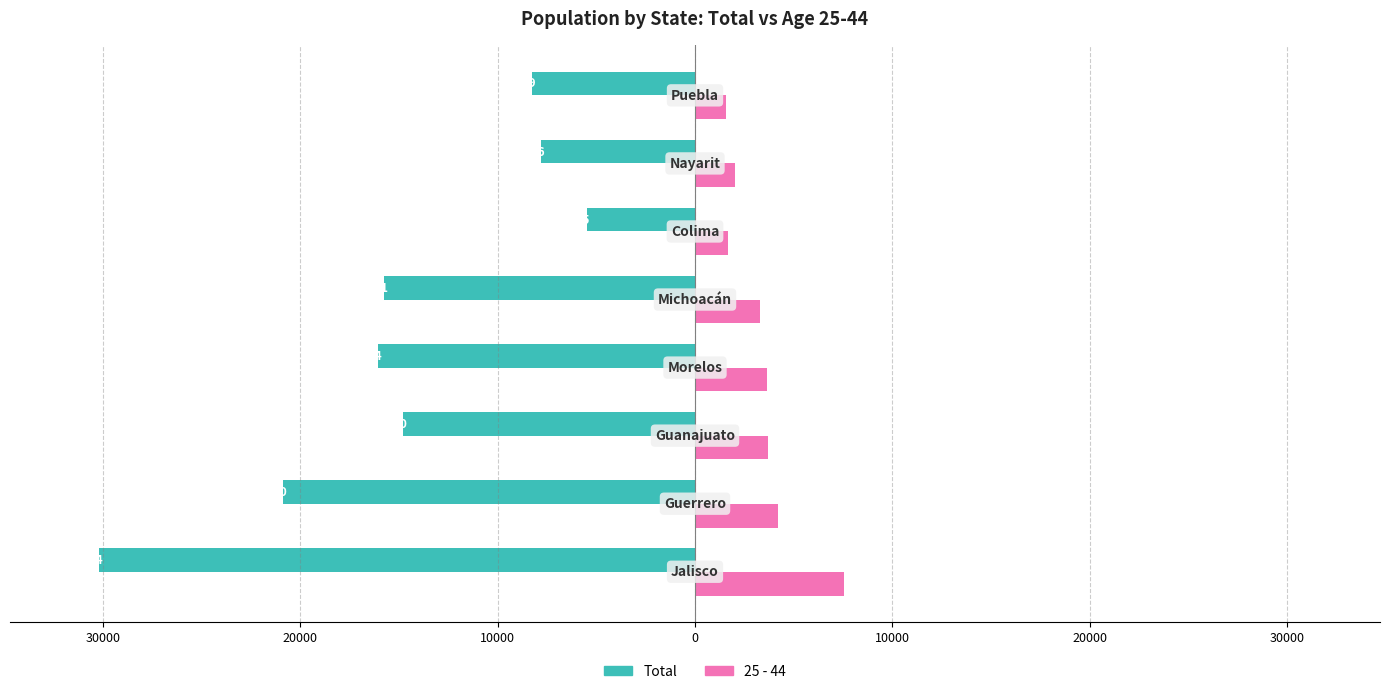

Reading left to right, list all the values displayed in this chart.

Total: 40000=-30194	30000=-20870	20000=-14810	10000=-16064	0=-15781	10000=-5495	20000=-7786	30000=-8249
25 - 44: 40000=7532	30000=4218	20000=3712	10000=3625	0=3317	10000=1673	20000=2043	30000=1572